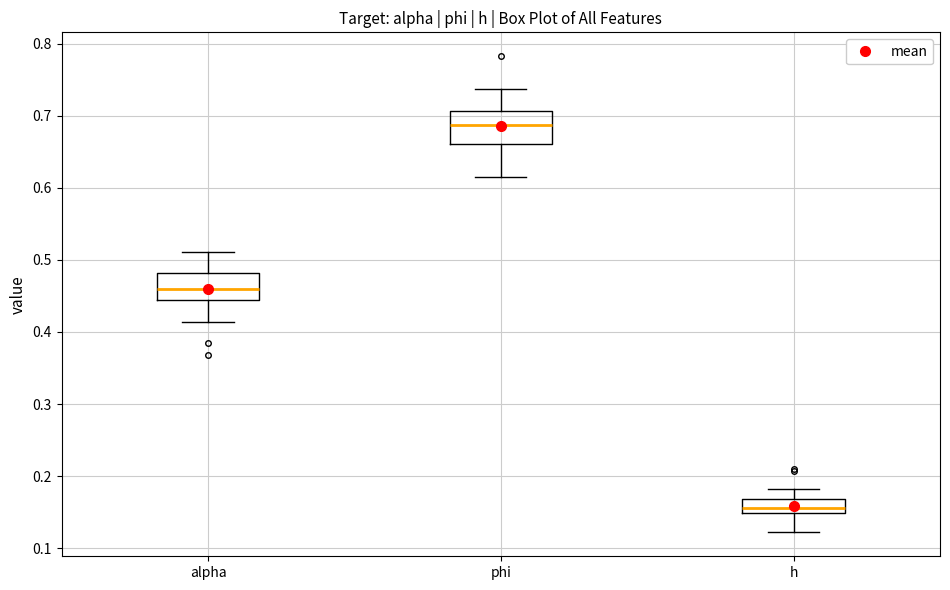

Which box has the lowest median line?

h